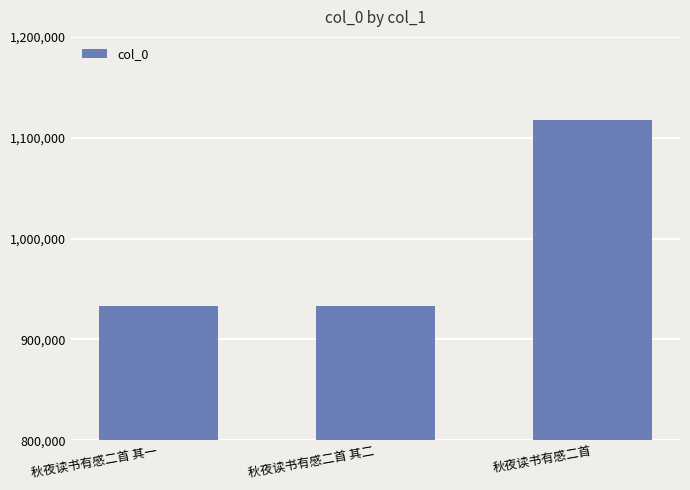

What is the change in value from 秋夜读书有感二首 其一 to 秋夜读书有感二首 其二?

-2